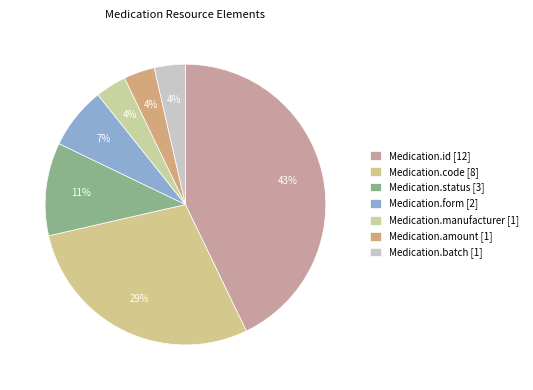

The Medication.status [3] slice represents 1% of the pie. True or false?

False